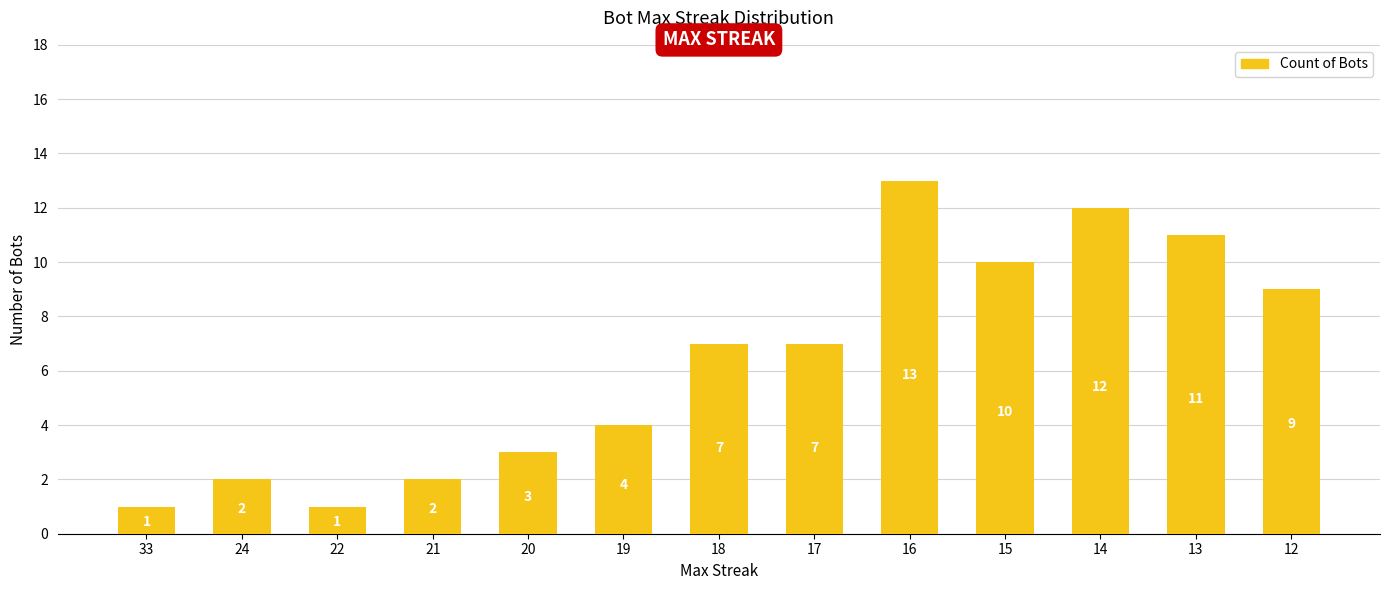

At which category does the chart reach its peak across all series?

16